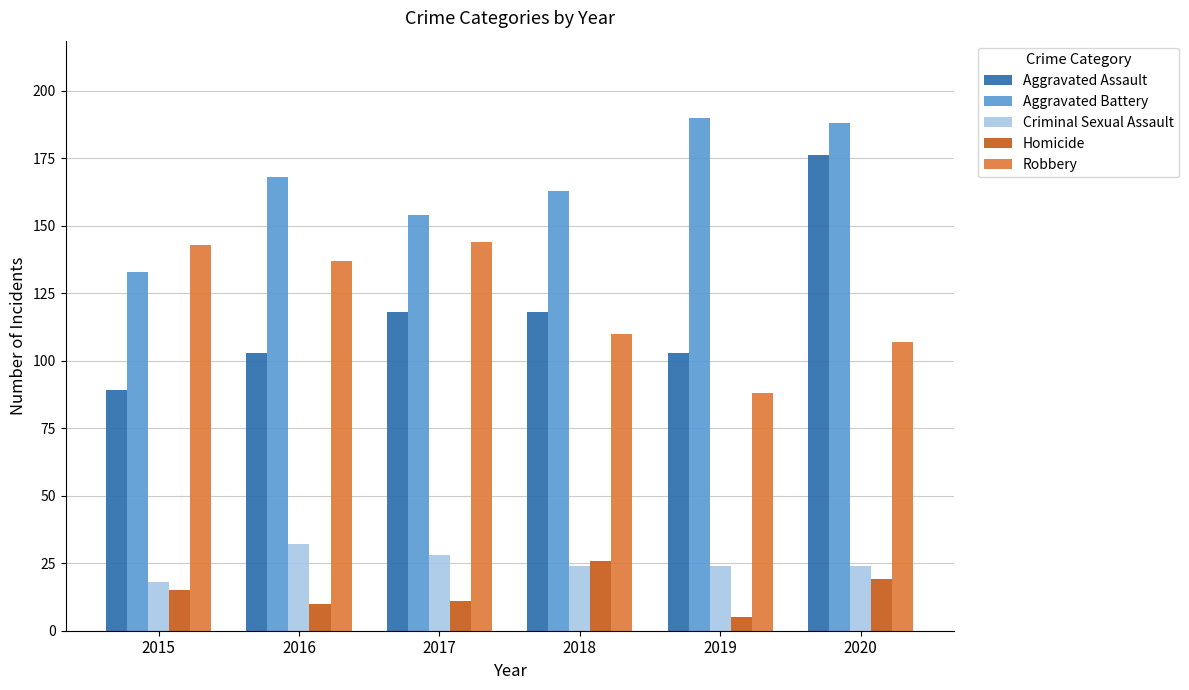

At which label does Aggravated Battery reach its peak?

2019